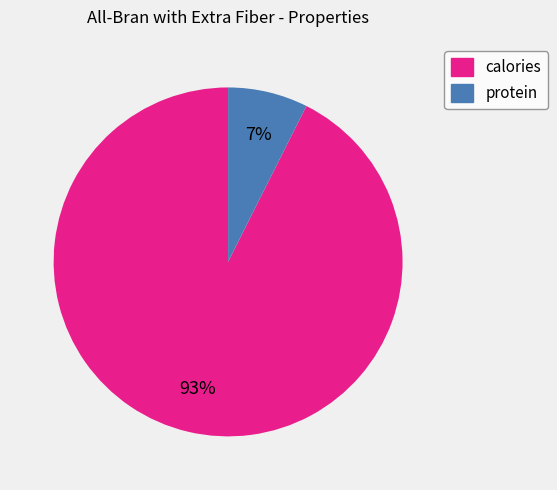

What is the largest slice in the pie chart?

calories